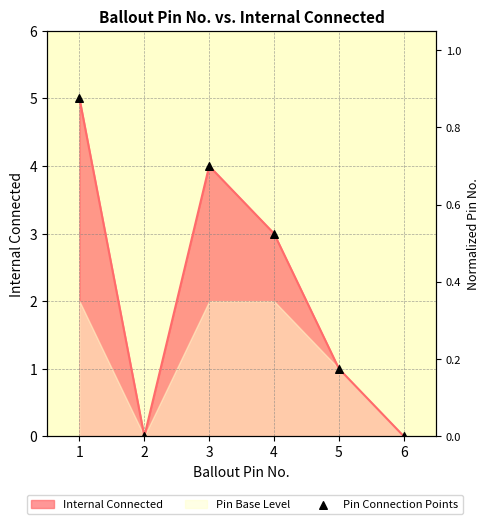

Which has a higher value, 5 or 3?

3